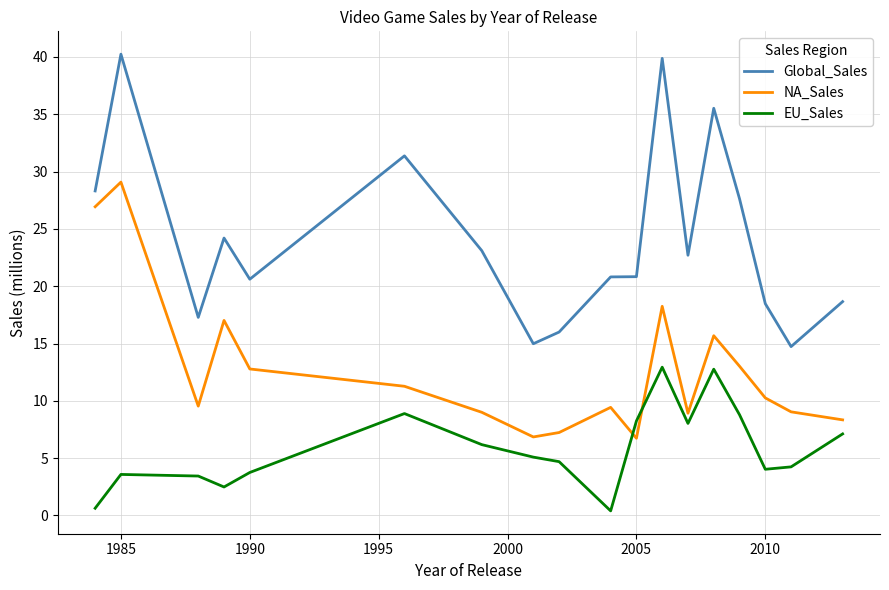

Does the chart display data point markers on the line(s)?

No